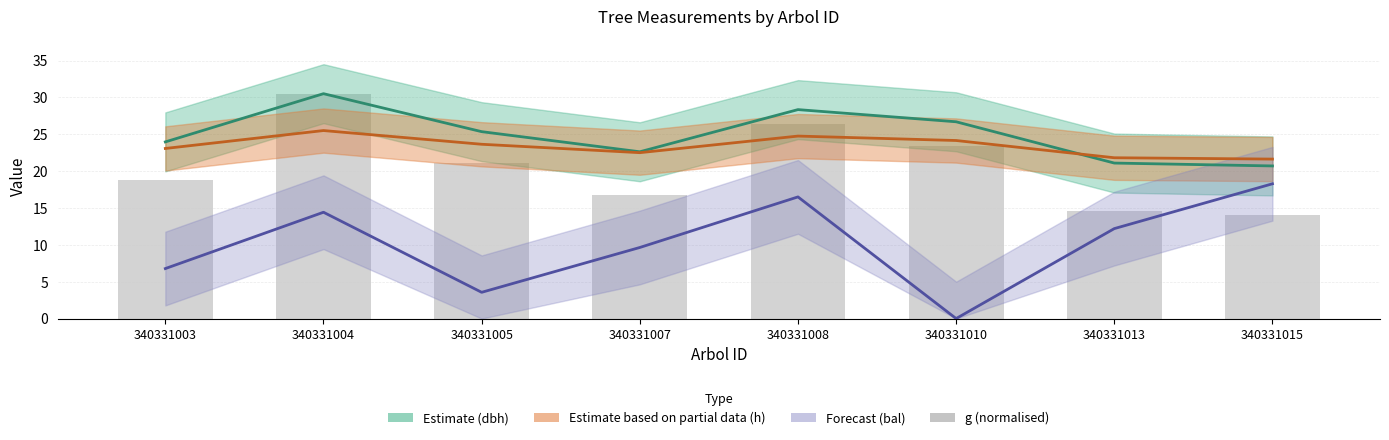

What is the greatest value displayed?

30.5